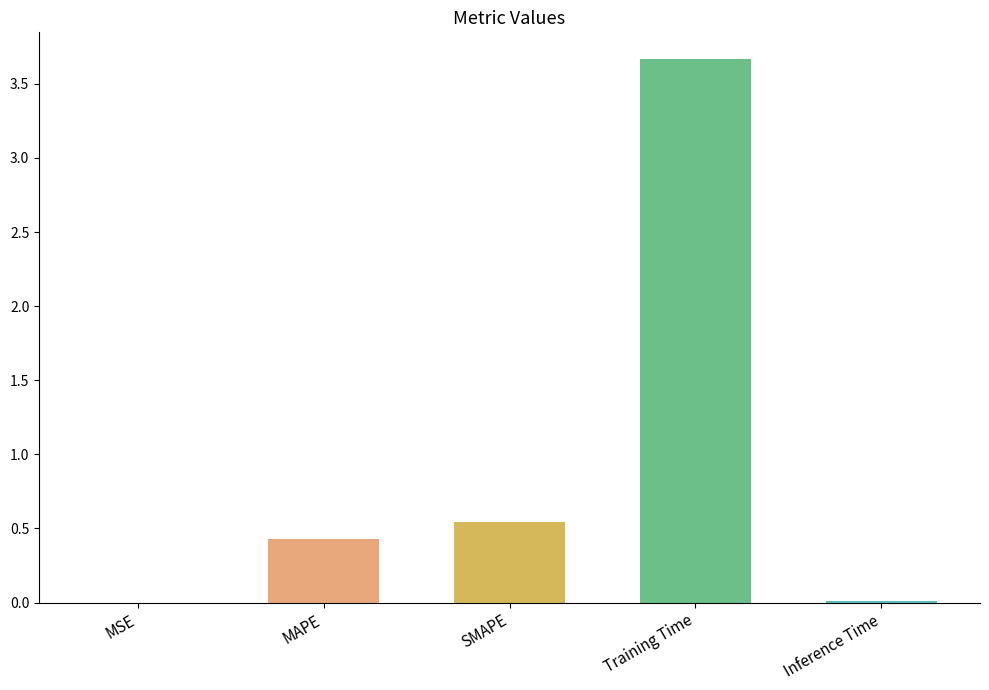

Read the value at MAPE.

0.4